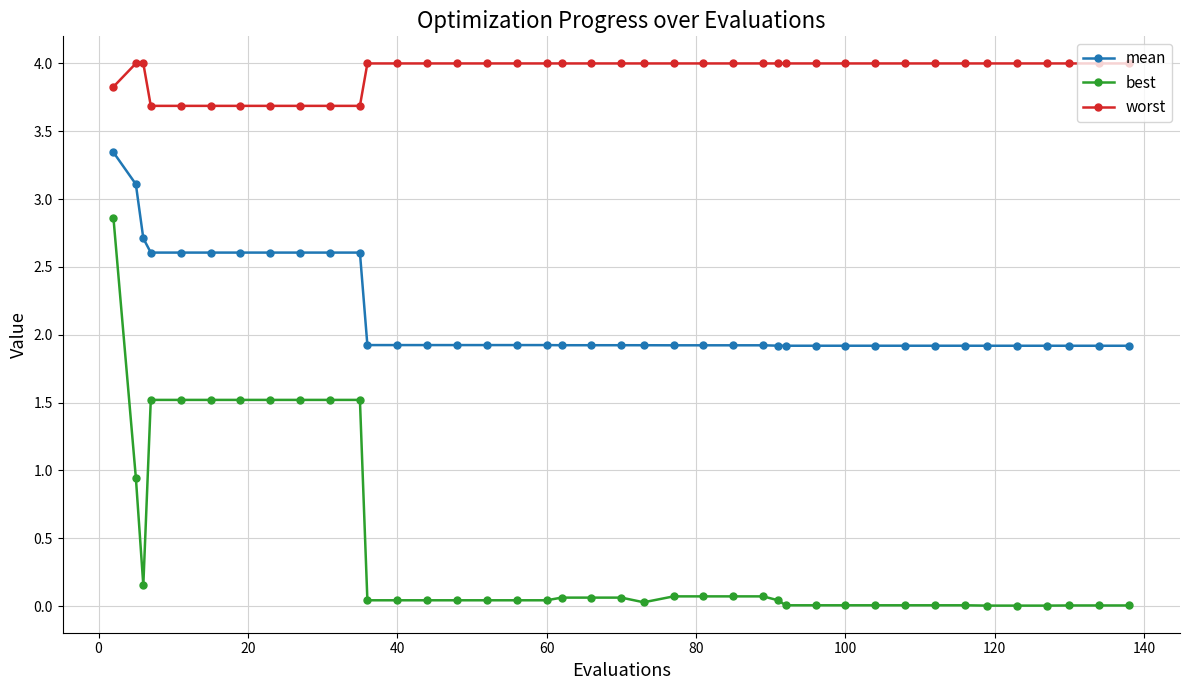

What are all the series names shown in the legend?

mean, best, worst